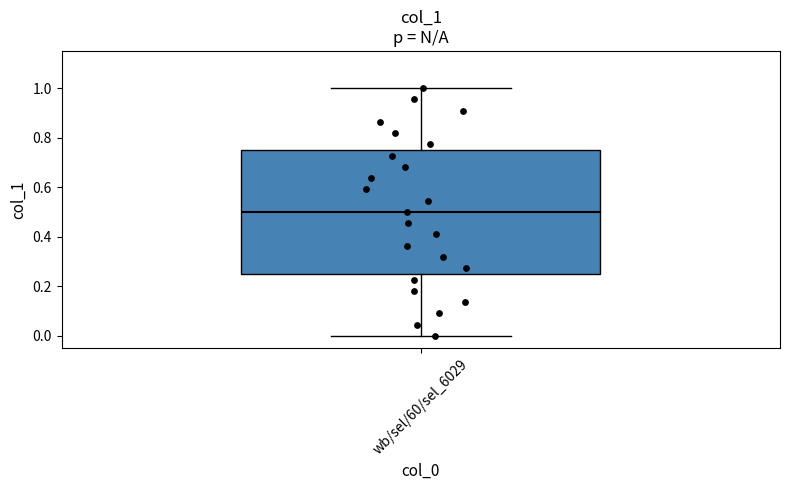

Where does the median line of the box for wb/sel/60/sel_6029 sit on the y-axis? The values are not printed on the chart, so give them approximately, as read against the axis.

0.50